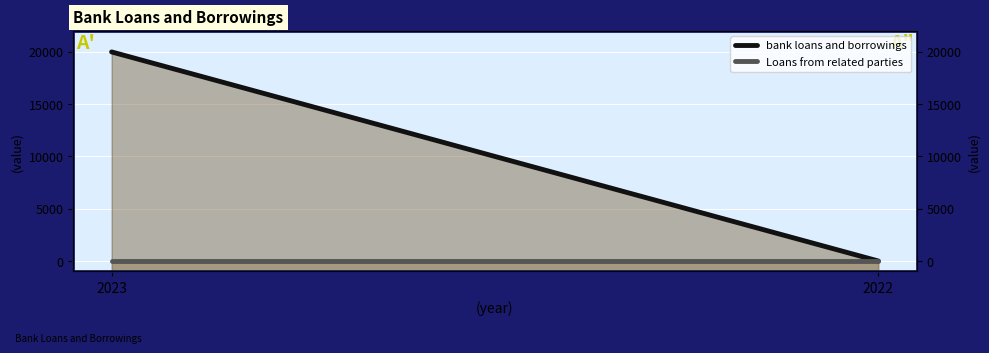

How many bank loans and borrowings values are between 0 and 19984?

2